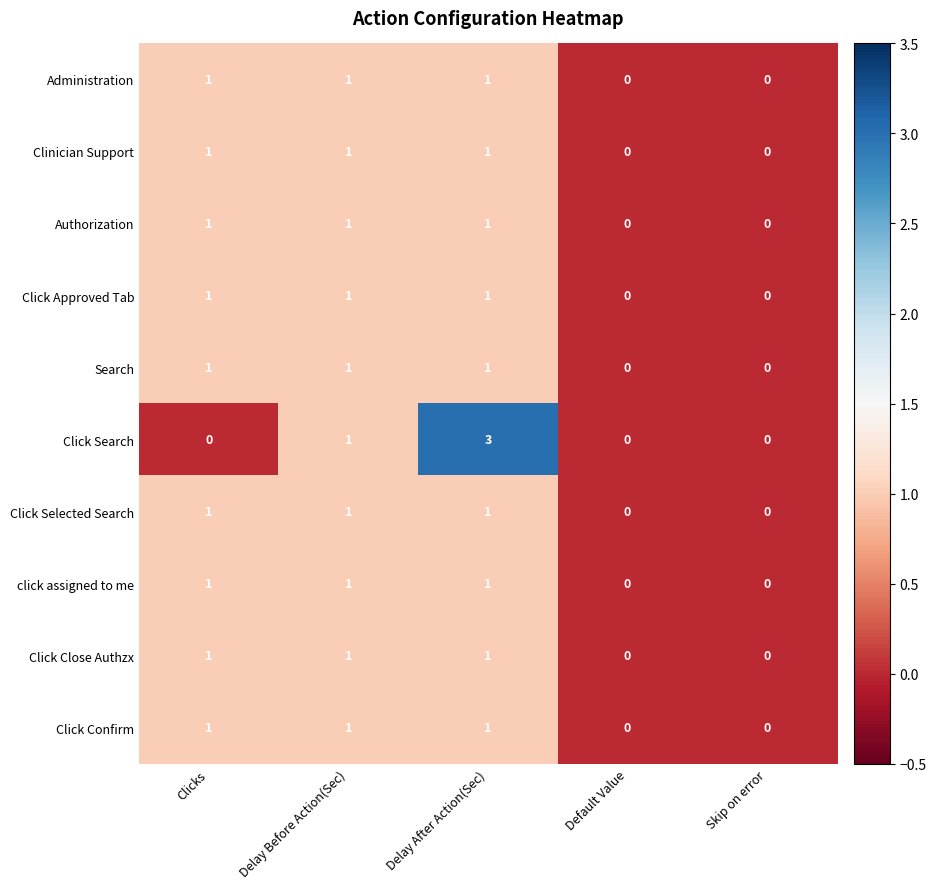

At which category does the chart reach its peak across all series?

Delay After Action(Sec)